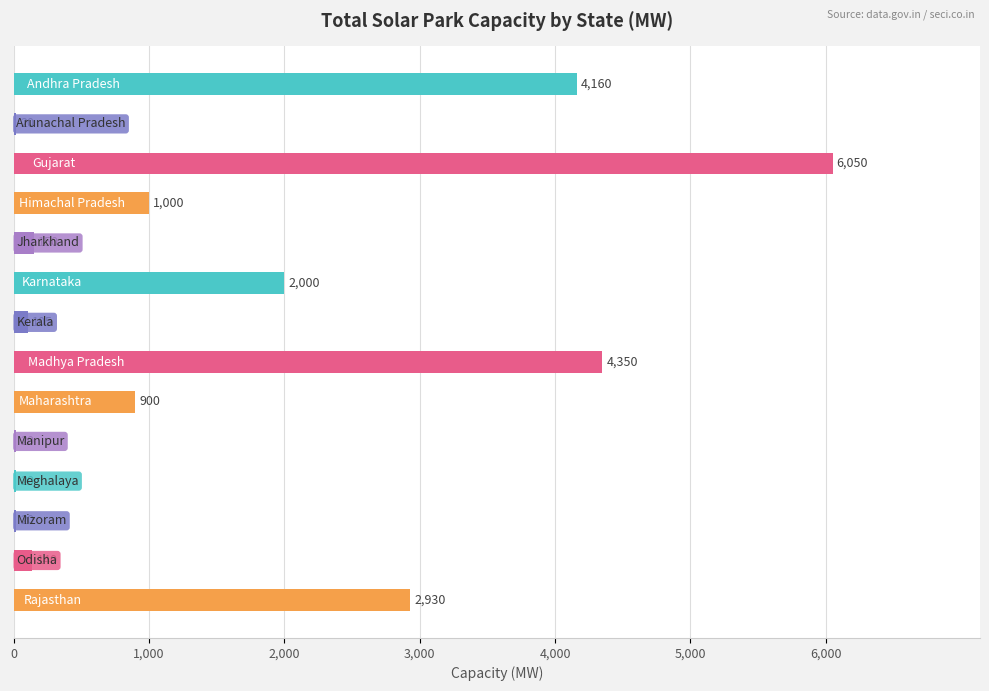

Count the number of data series in this chart.

1